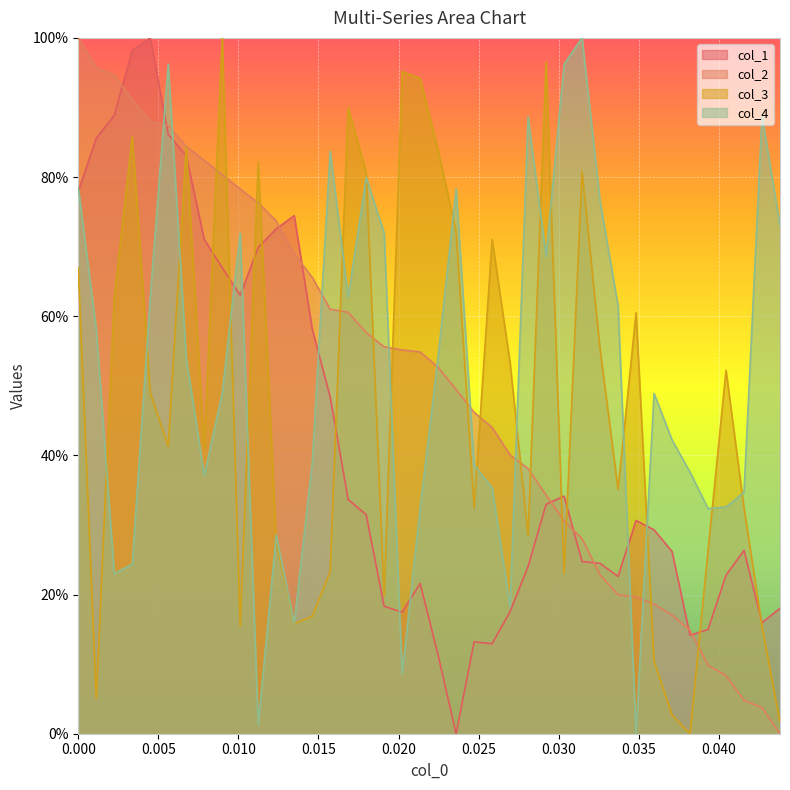

How many series are shown in this chart?

4